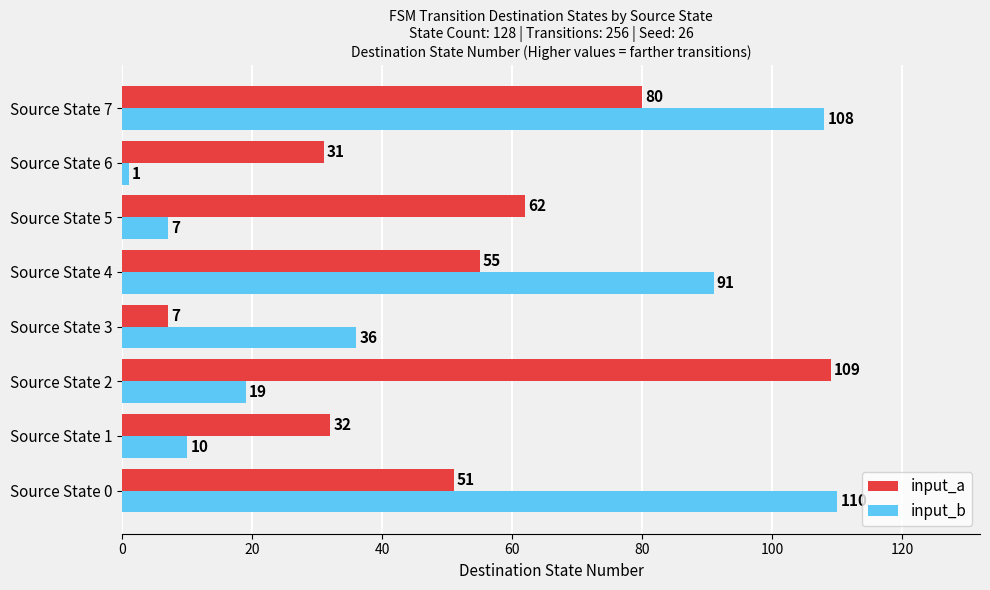

Where is input_a nearest to the value 58?

Source State 4